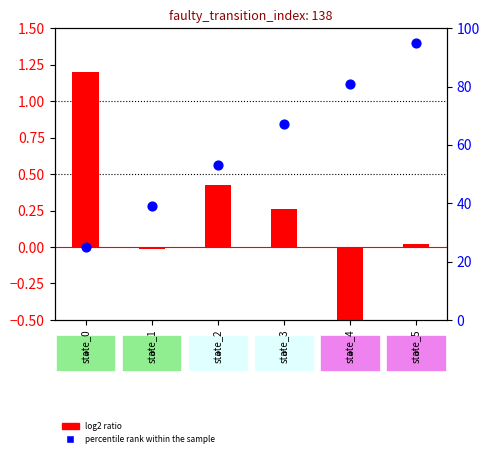

At how many categories does at least one series exceed 34?

5